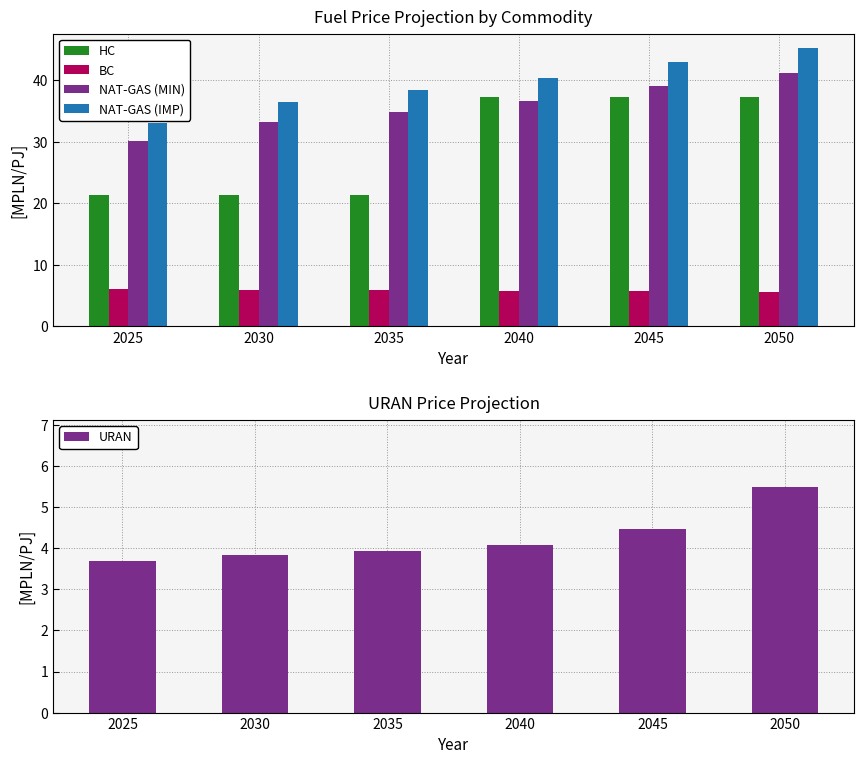

What is the value of the HC bar at the 6th from the left?

37.2